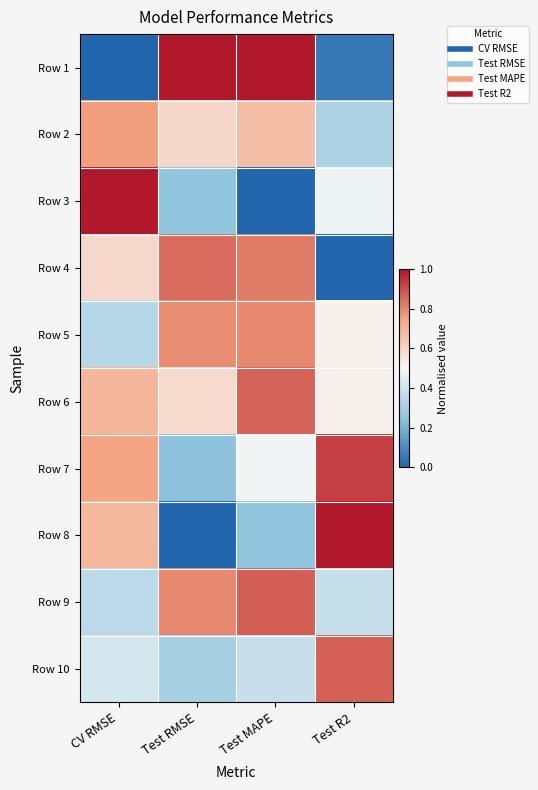

At how many categories does at least one series exceed 0?

4